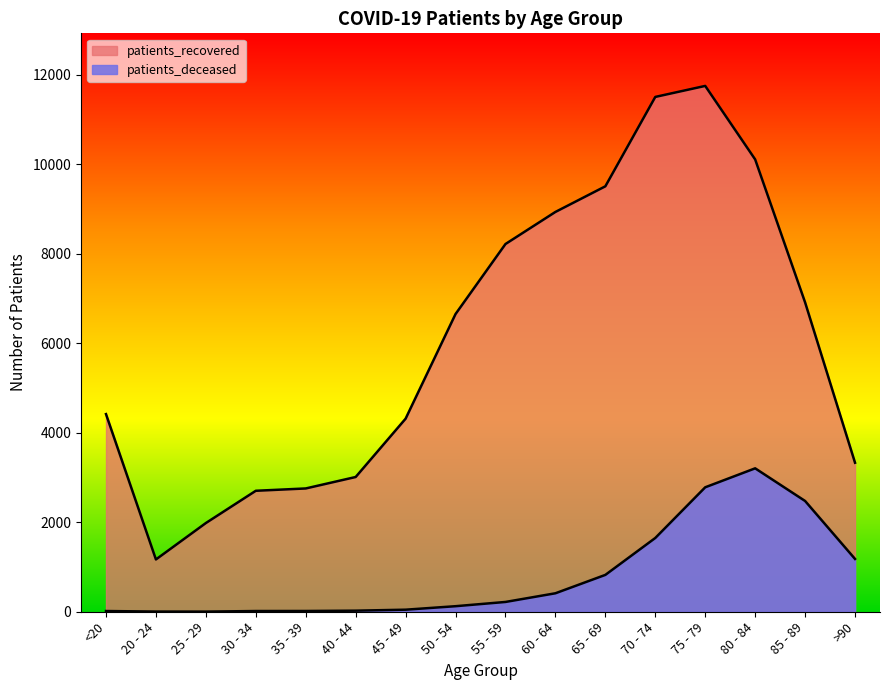

True or false: patients_recovered and patients_deceased cross at least once.

False